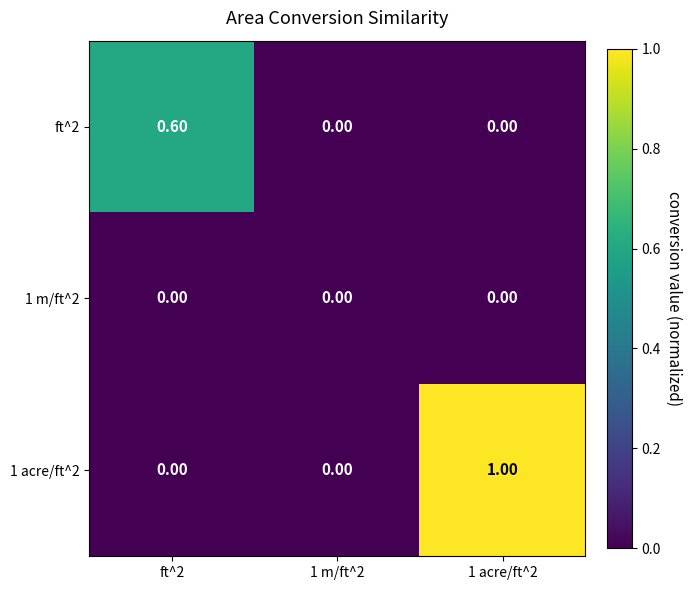

What is the sum of the 1 acre/ft^2 values at 1 acre/ft^2 and 1 m/ft^2?

1.0